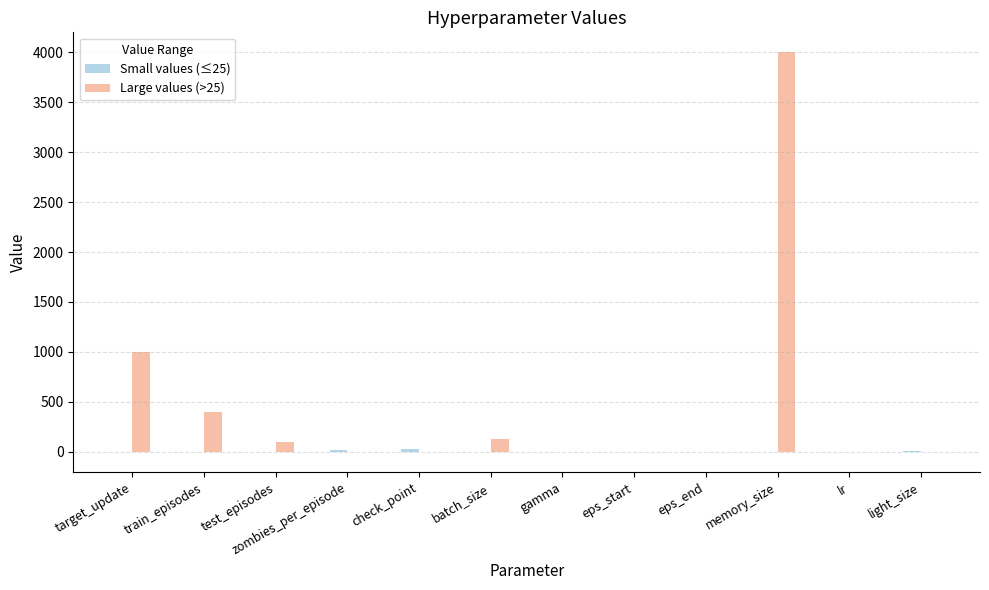

Which series has the largest total across all categories?

Large values (>25)